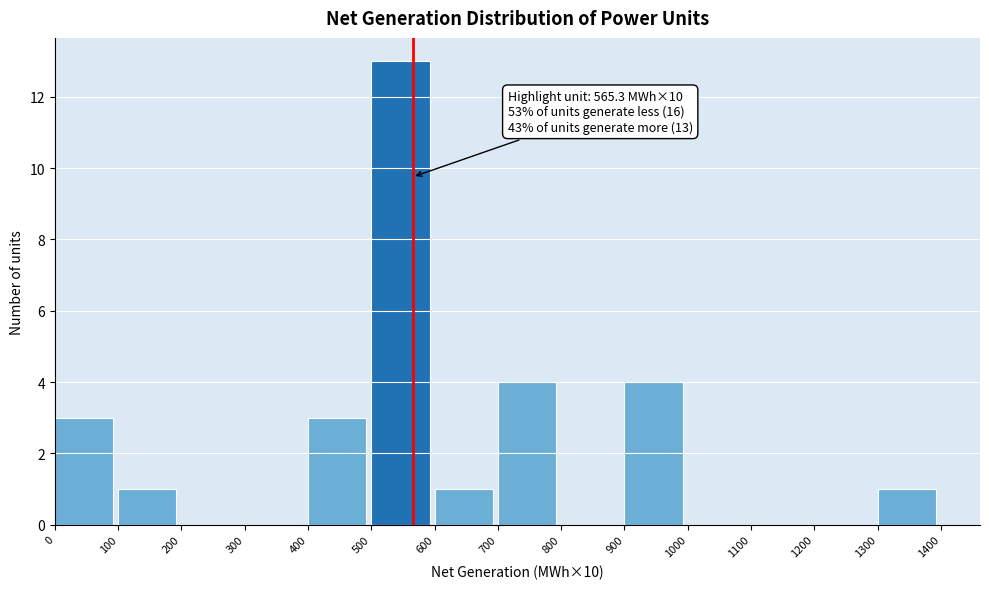

Over which range of the x-axis is the bar tallest?

500 to 600